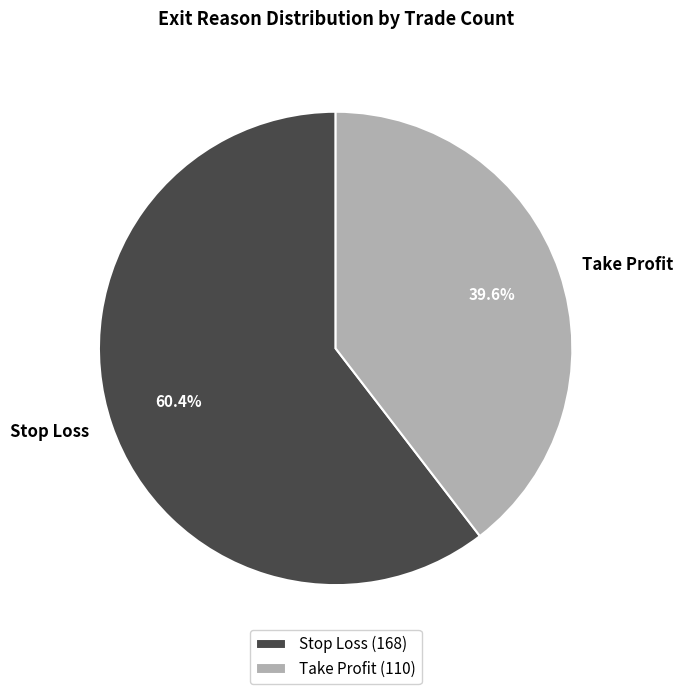

What is the smallest slice in the pie chart?

Take Profit